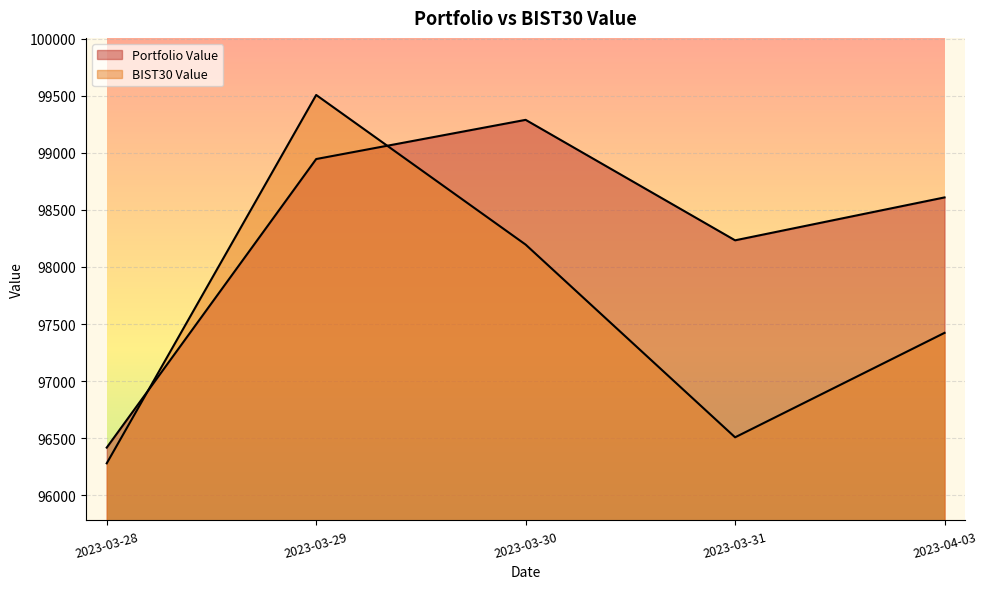

After their last crossing, which series has the higher values: BIST30 Value or Portfolio Value?

Portfolio Value